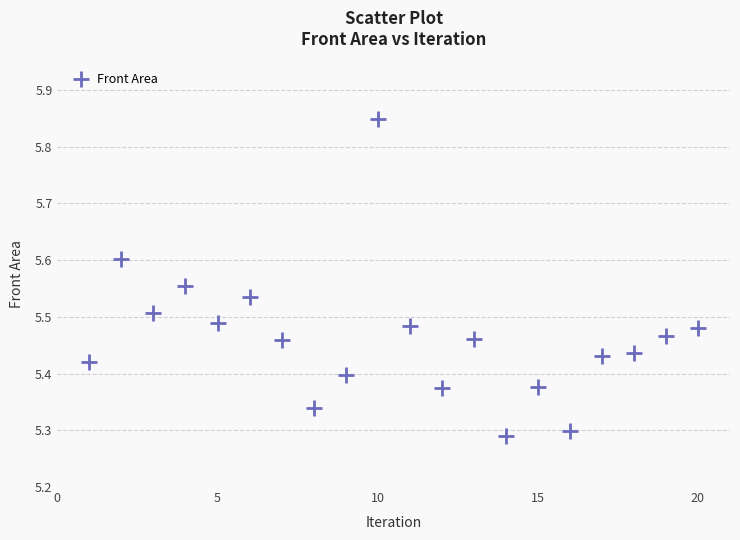

What is the range of Y values (max minus min)?

0.6